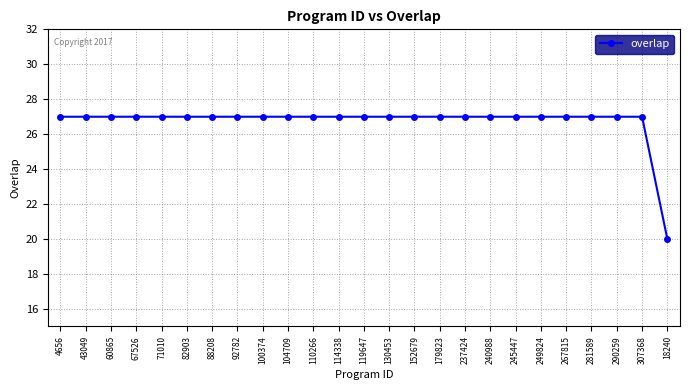

What position from the left is 281589?

22